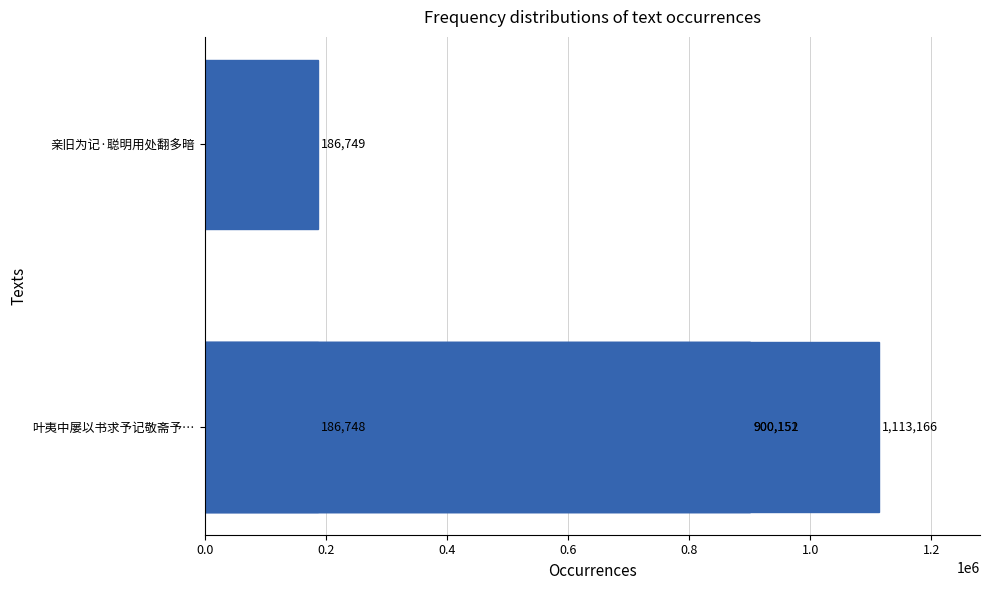

Are the bars horizontal?

Yes